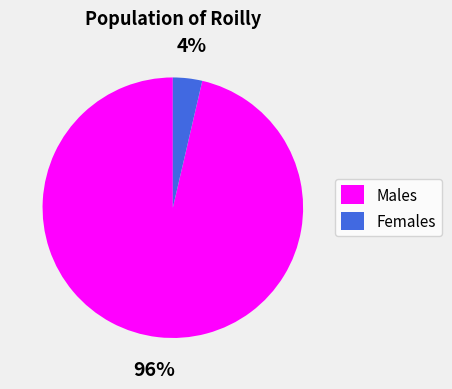

Combined, do Females and Males account for over 50%?

Yes